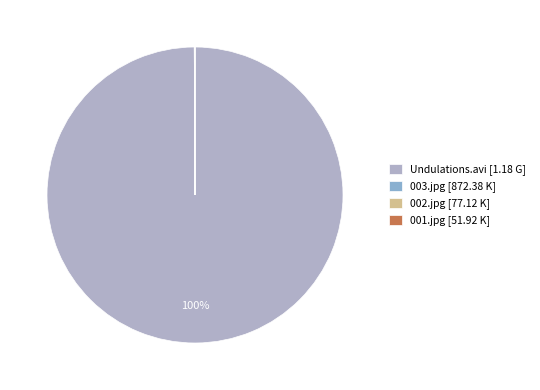

What is the majority slice?

Undulations.avi